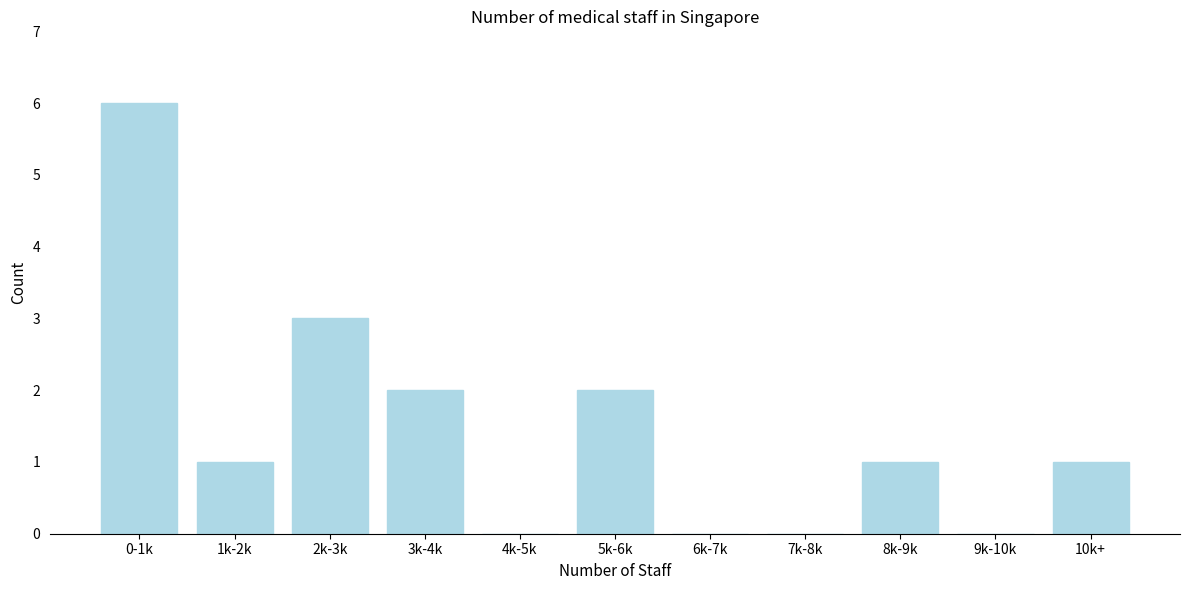

Reading left to right, list all the values displayed in this chart.

0-1k=6	1k-2k=1	2k-3k=3	3k-4k=2	4k-5k=0	5k-6k=2	6k-7k=0	7k-8k=0	8k-9k=1	9k-10k=0	10k+=1